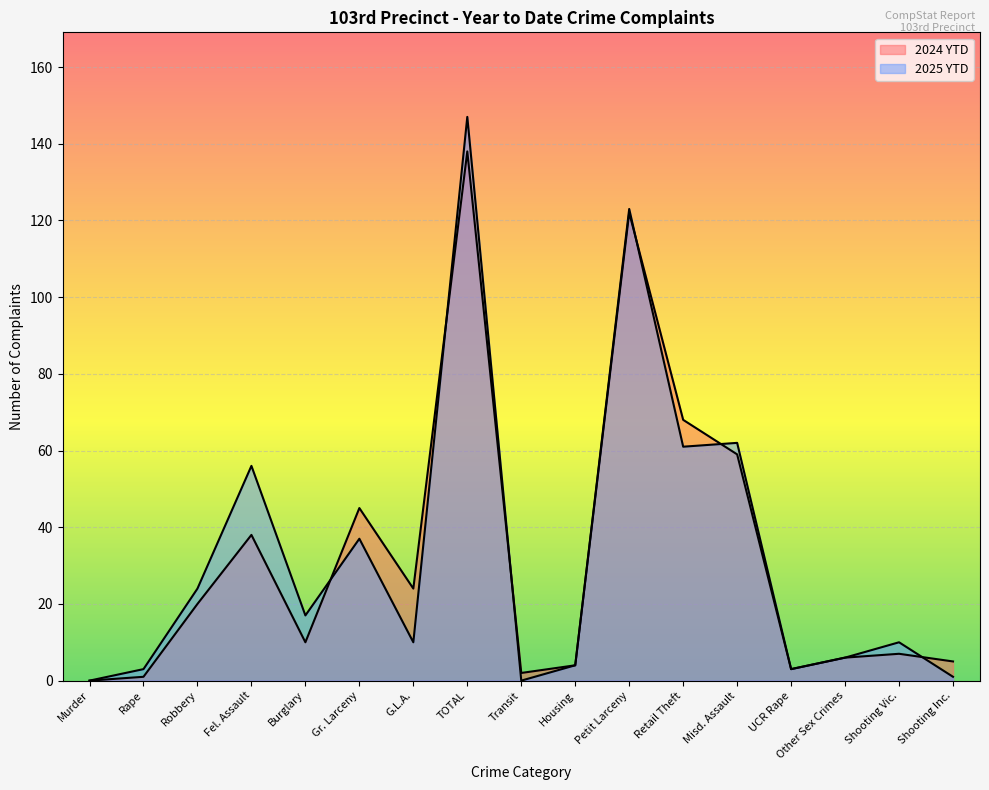

Rank the categories by 2025 YTD value from highest to lowest.

TOTAL, Petit Larceny, Misd. Assault, Retail Theft, Fel. Assault, Gr. Larceny, Robbery, Burglary, G.L.A., Shooting Vic., Other Sex Crimes, Housing, Rape, UCR Rape, Shooting Inc., Murder, Transit